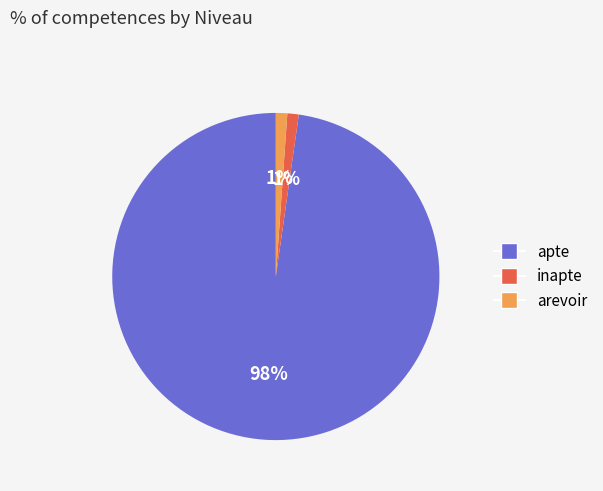

The inapte slice represents 1% of the pie. True or false?

True